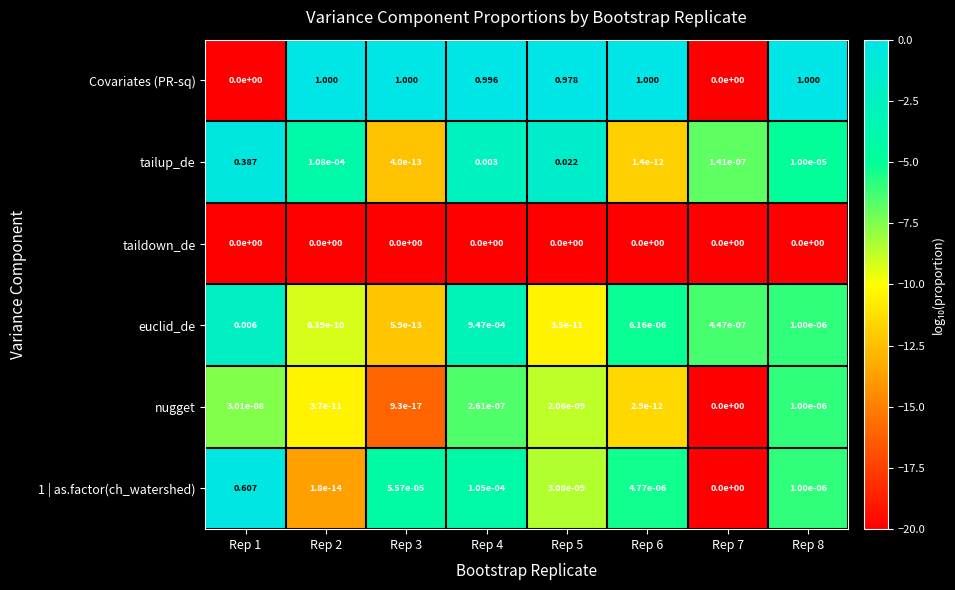

Which series has the widest spread of values?

Covariates (PR-sq)